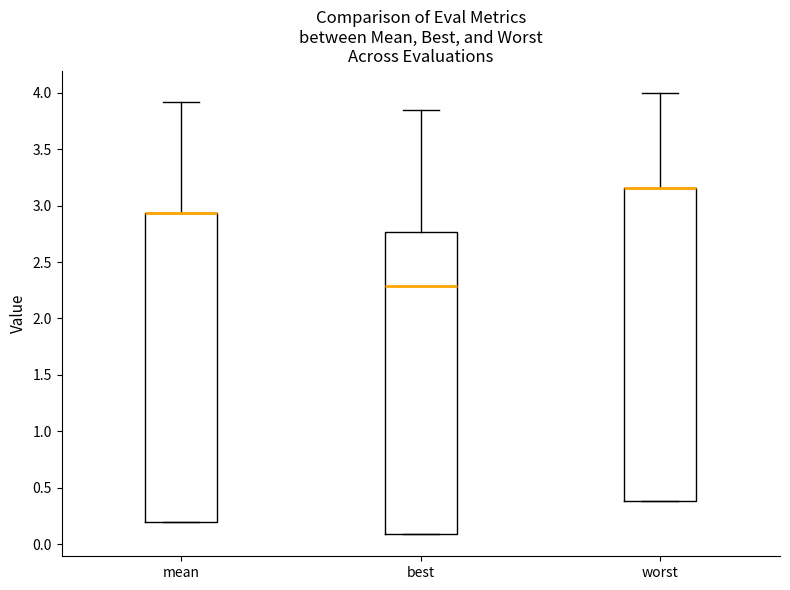

Reading left to right, read every box against the y-axis: the position of its median line, the range the box covers, and the ends of its whiskers. The values are not printed on the chart, so give them approximately, as read against the axis.

mean: median 2.95 (drawn on the box's upper edge), box 0.20 to 2.95, whiskers 0.20 to 3.90
best: median 2.30, box 0.10 to 2.75, whiskers 0.10 to 3.85
worst: median 3.15 (drawn on the box's upper edge), box 0.40 to 3.15, whiskers 0.40 to 4.00